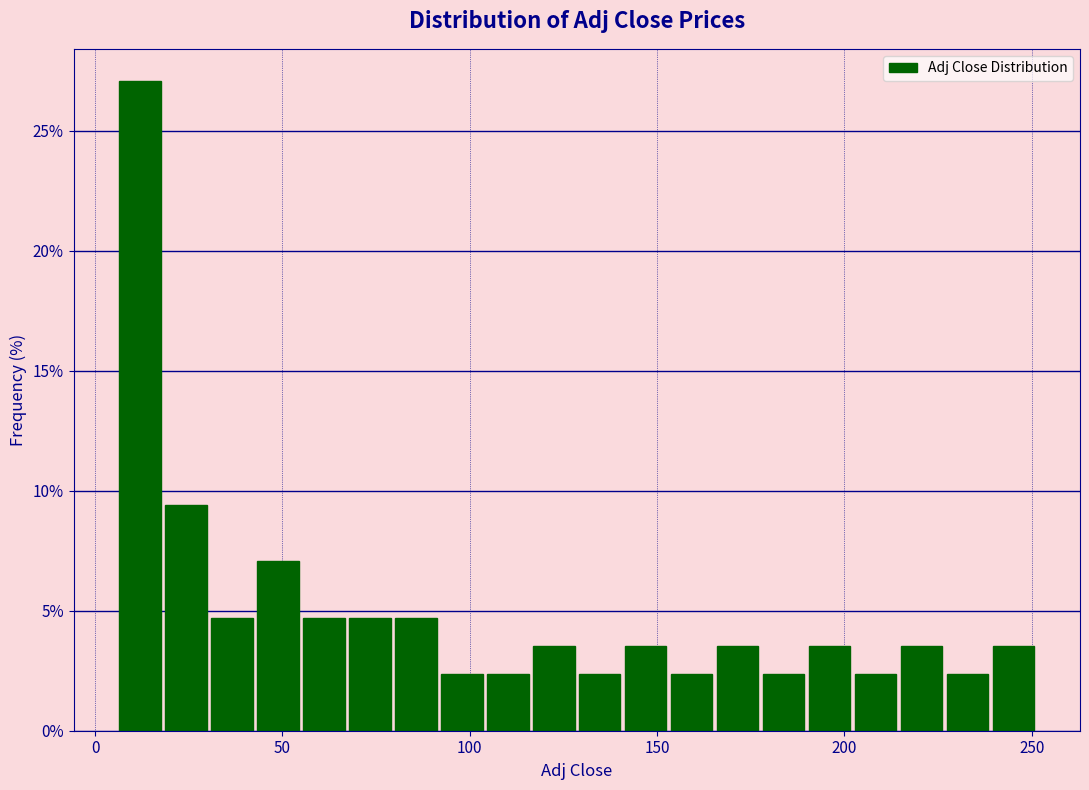

Around what value on the x-axis is the tallest bar? Give the approximate position of its centre, as read against the axis.

10